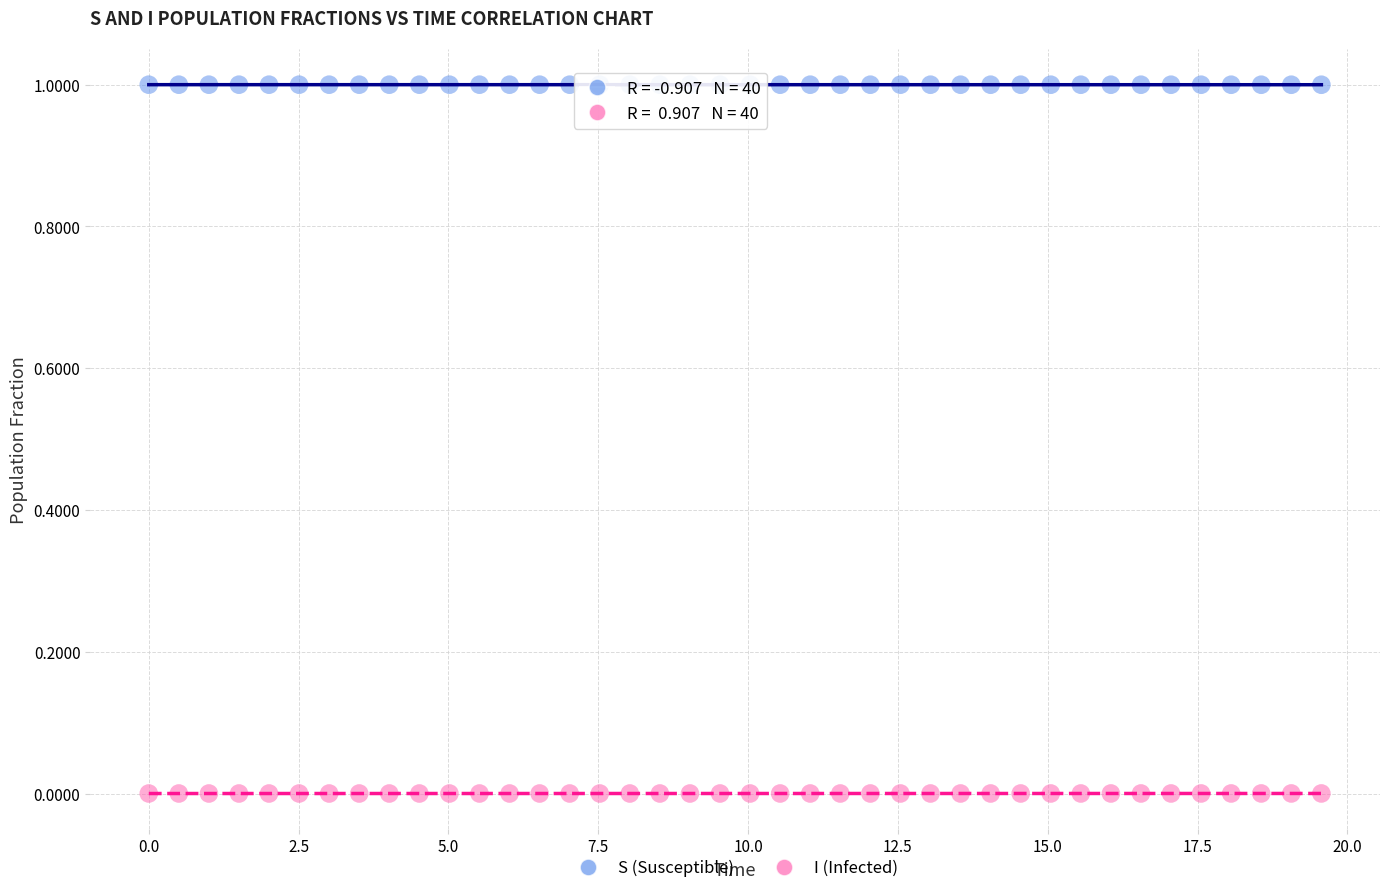

What are all the series names shown in the legend?

S (Susceptible), I (Infected)